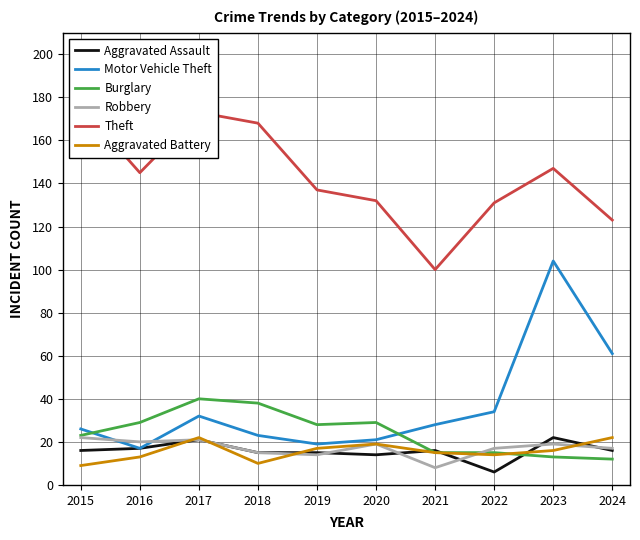

True or false: Theft and Aggravated Assault cross at least once.

False